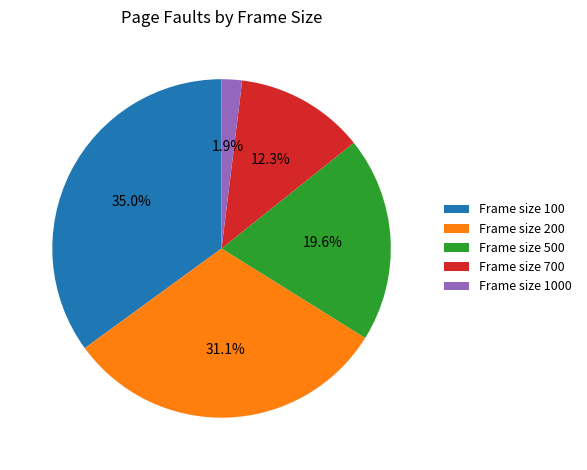

Is the sum of Frame size 700 and Frame size 1000 greater than half?

No